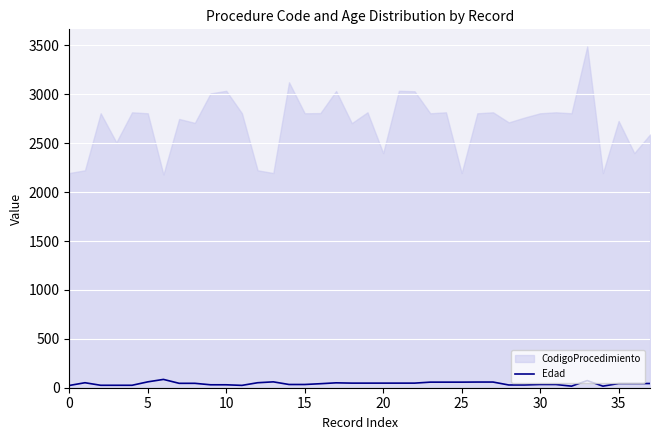

The chart shows a value of 51 at 12. True or false?

True